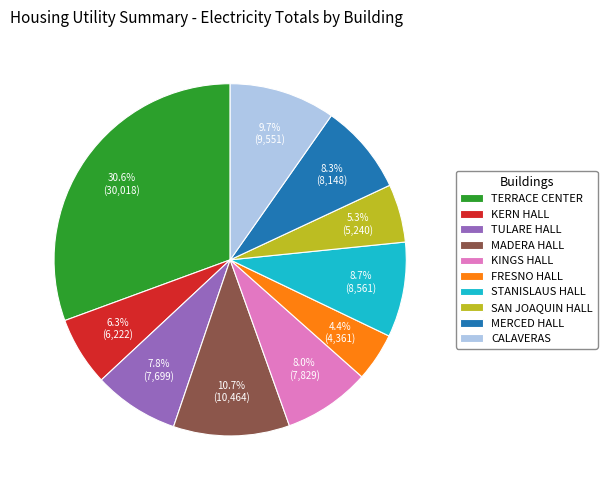

What is the total percentage of STANISLAUS HALL and MADERA HALL?

19.4%